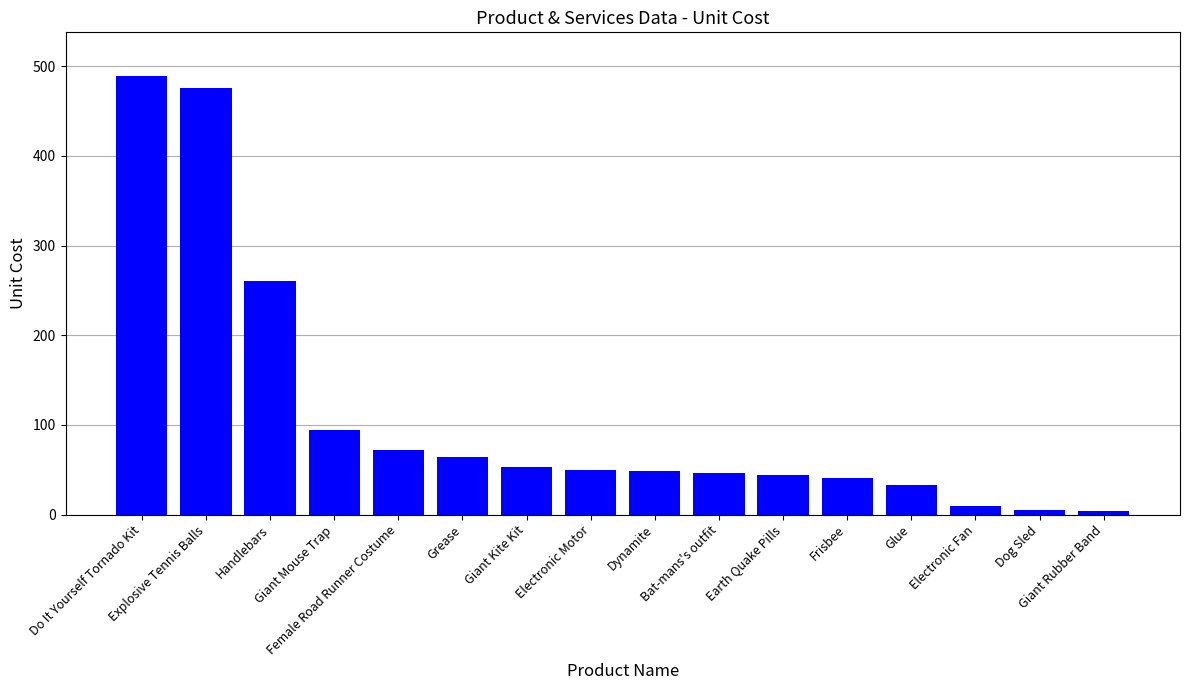

What is the difference between the maximum and minimum values?

485